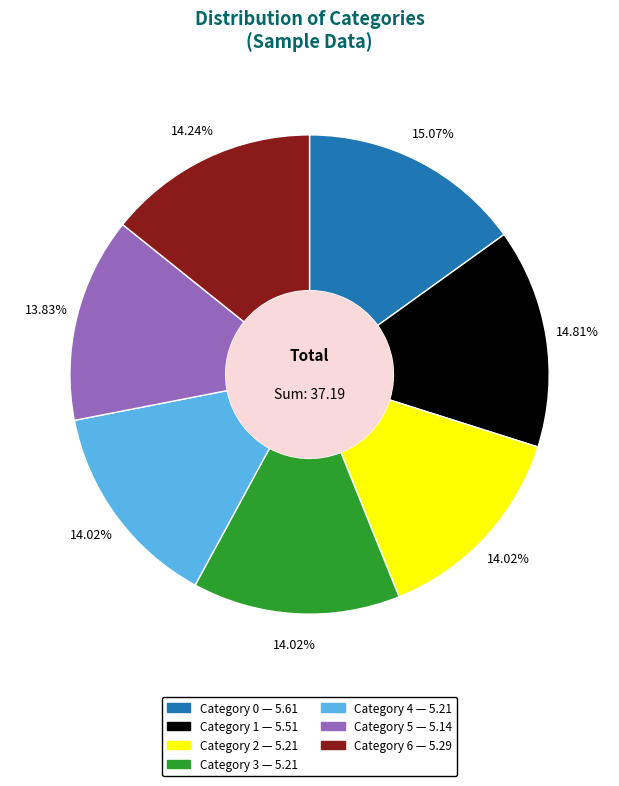

Is there a majority slice in this chart?

No